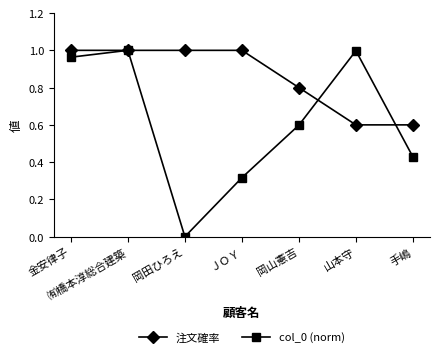

True or false: col_0 (norm) has more than 0 interior local peaks.

True